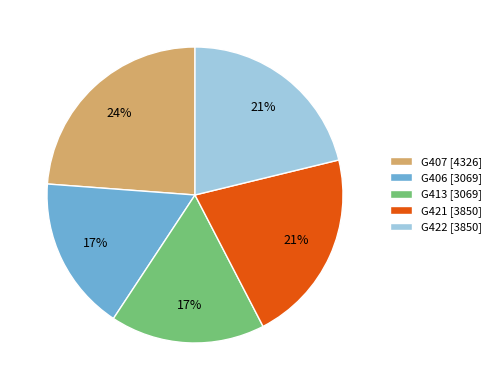

To the nearest percent, what percentage of the pie is G406?

17%